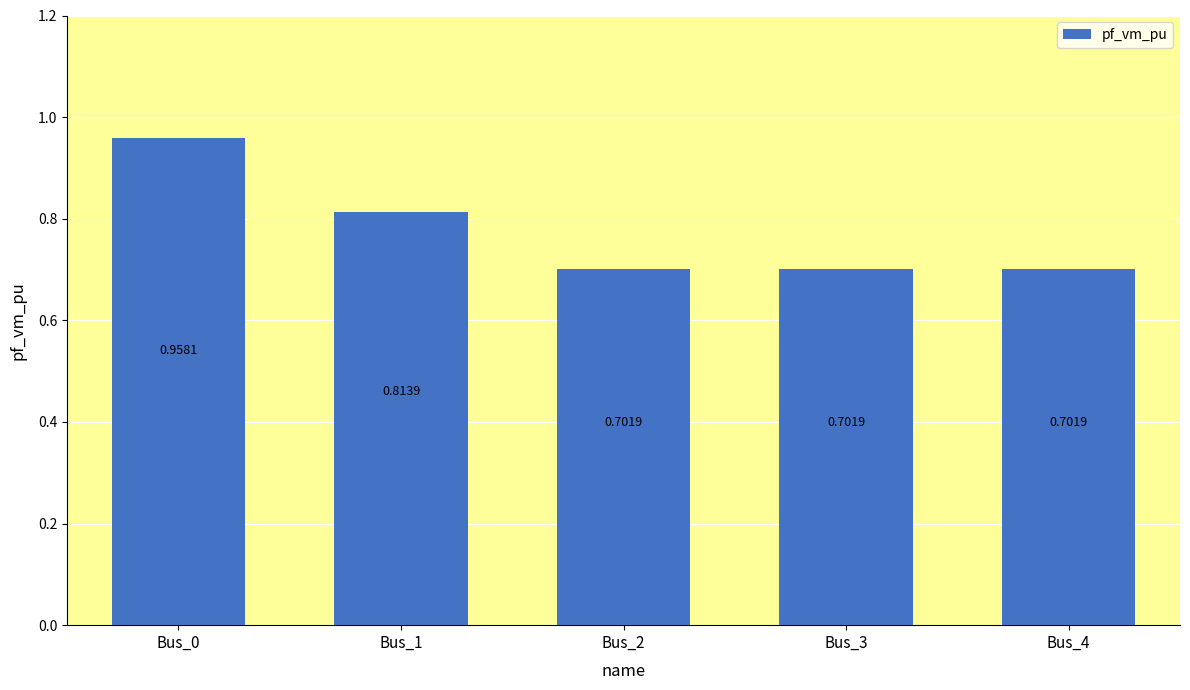

What is the difference between the maximum and minimum values?

0.3